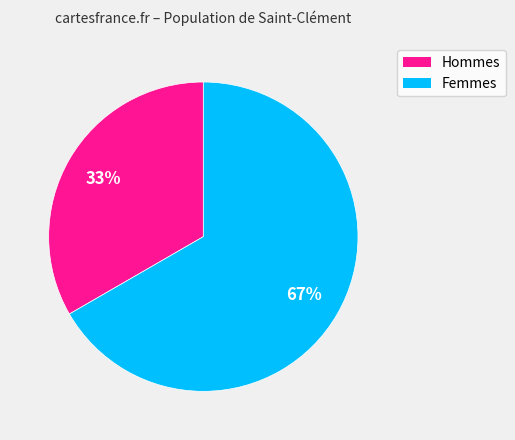

To the nearest percent, what is the average slice percentage?

50%